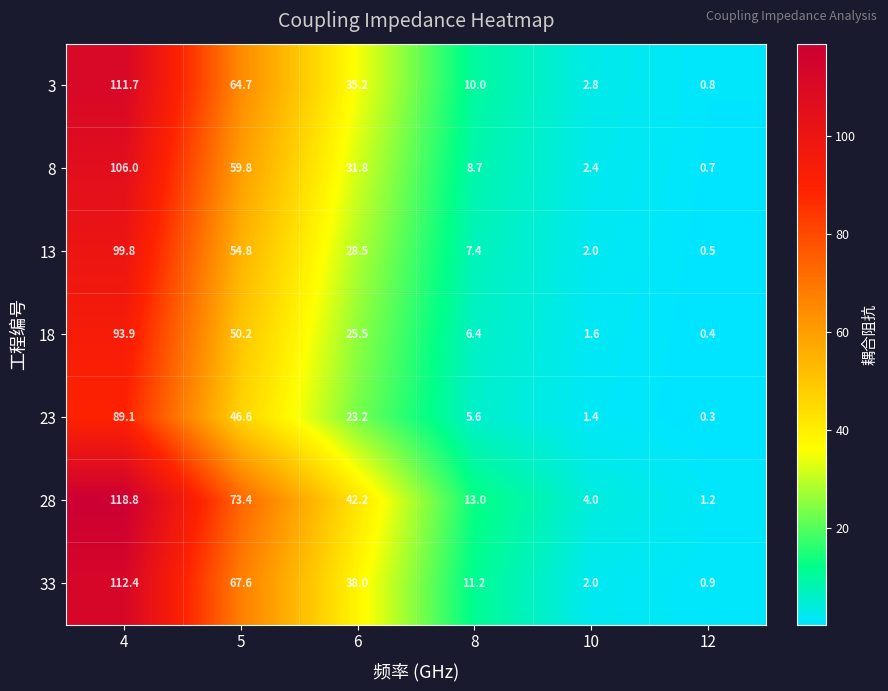

Where is 28 nearest to the value 60?

5